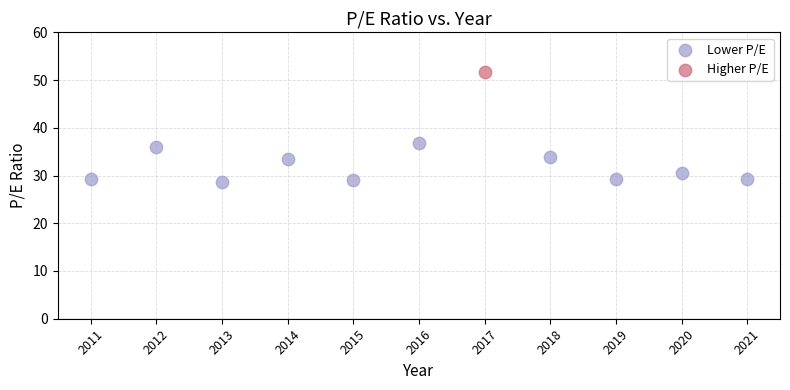

What are all the series names shown in the legend?

Lower P/E, Higher P/E